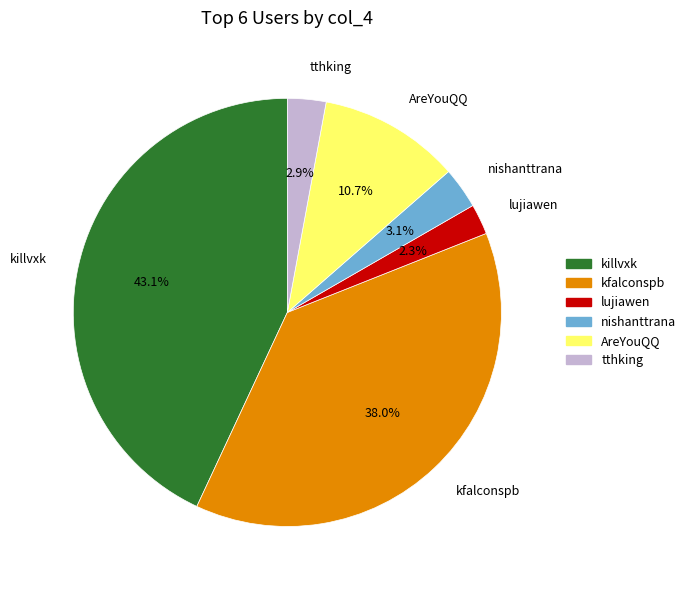

Between killvxk and nishanttrana, which is larger?

killvxk